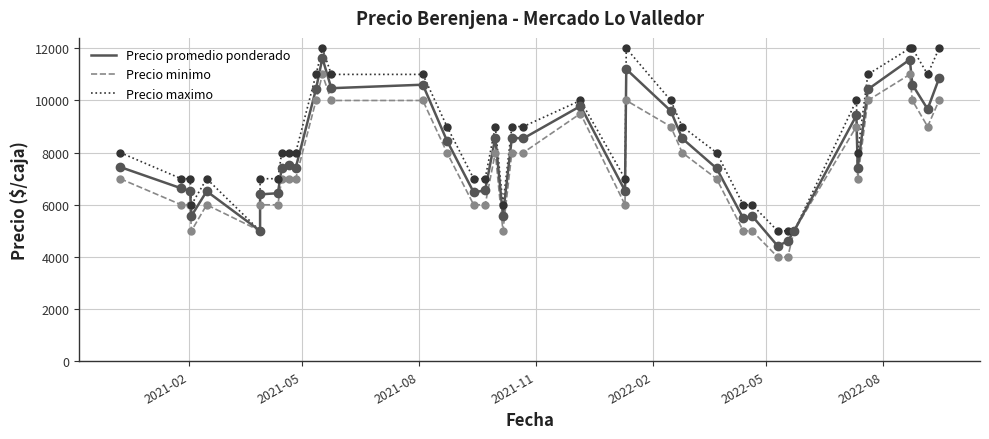

Which series contains the highest Y value?

Precio maximo